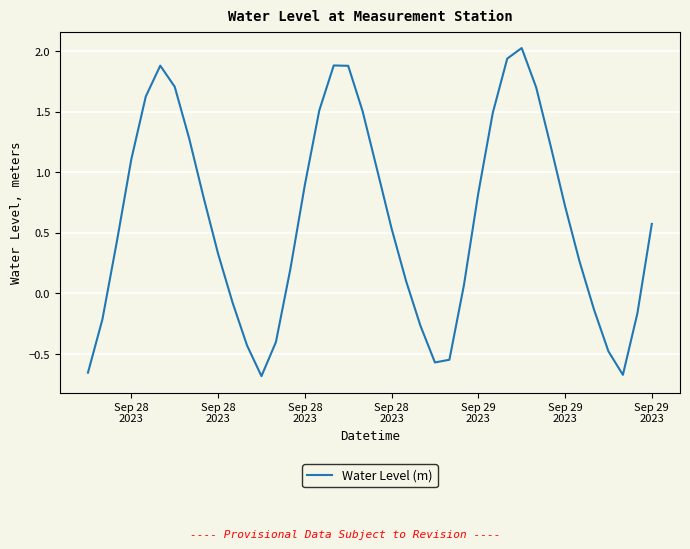

What is the maximum value shown in the chart?

2.0